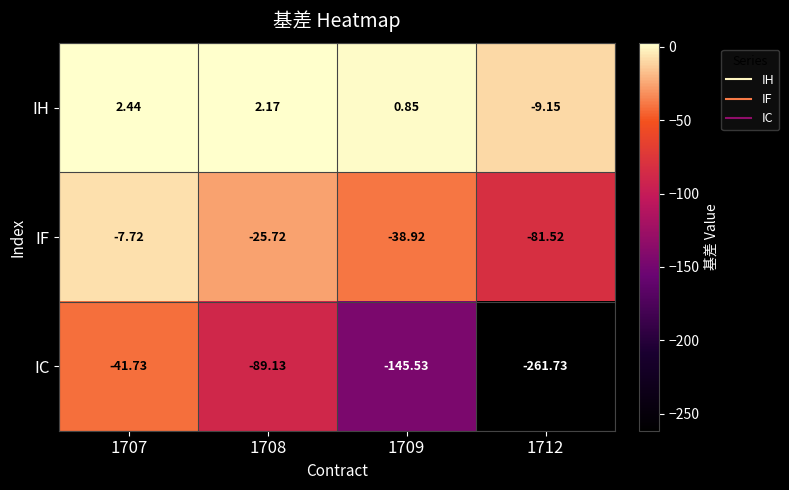

List the series in order of their peak value, lowest first.

IC, IF, IH